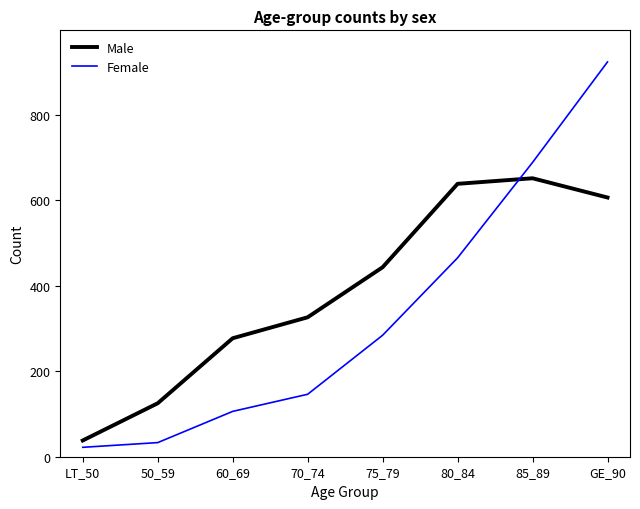

What position from the left is 60_69?

3